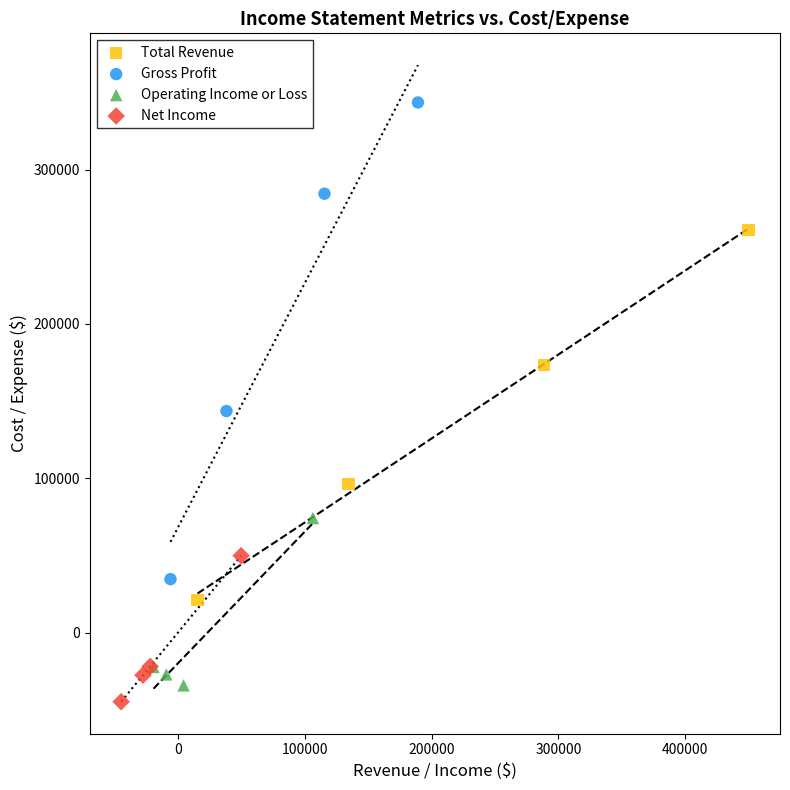

Which series reaches the maximum Y coordinate?

Gross Profit